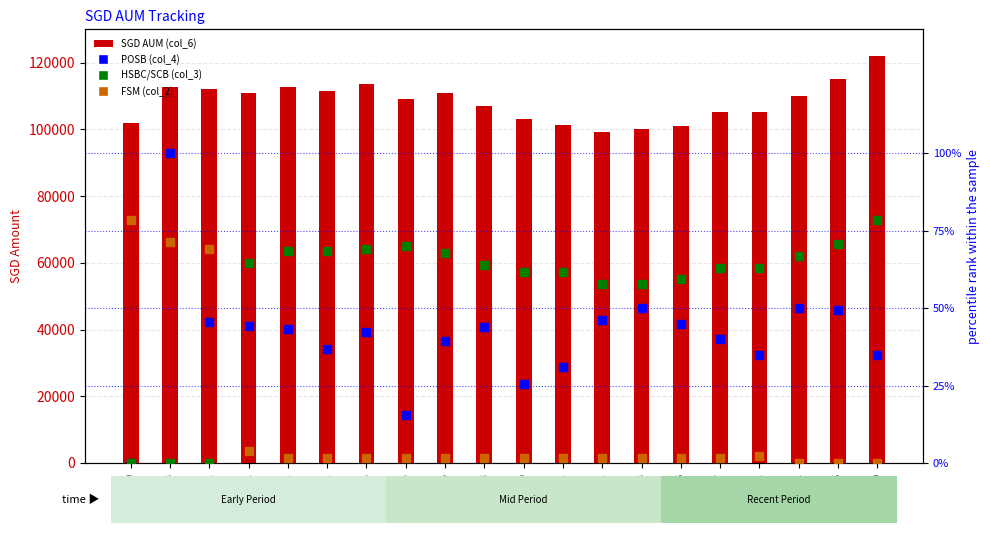

Which series reaches the maximum Y coordinate?

SGD AUM (col_6)